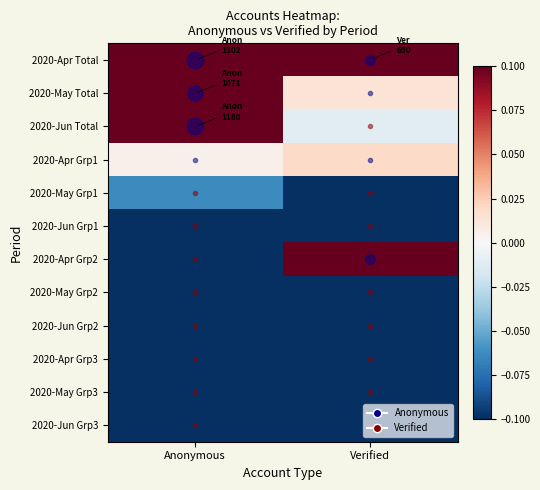

At which category is the sum across all series the highest?

Anonymous